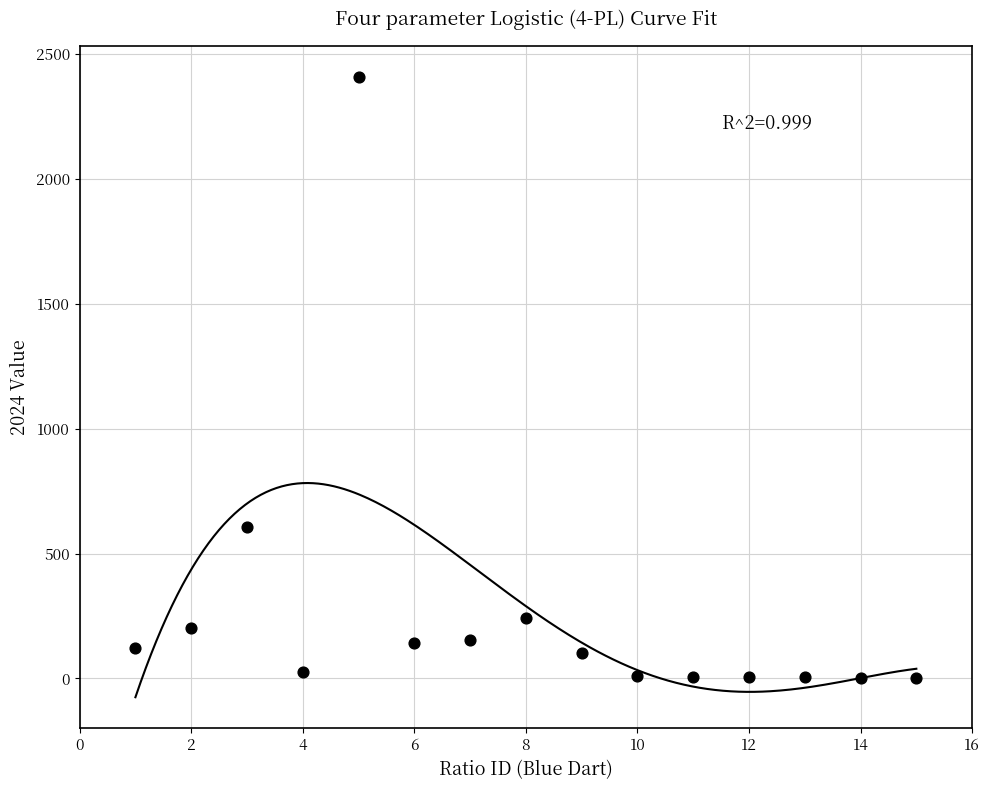

What is the range of Y values (max minus min)?

2406.2